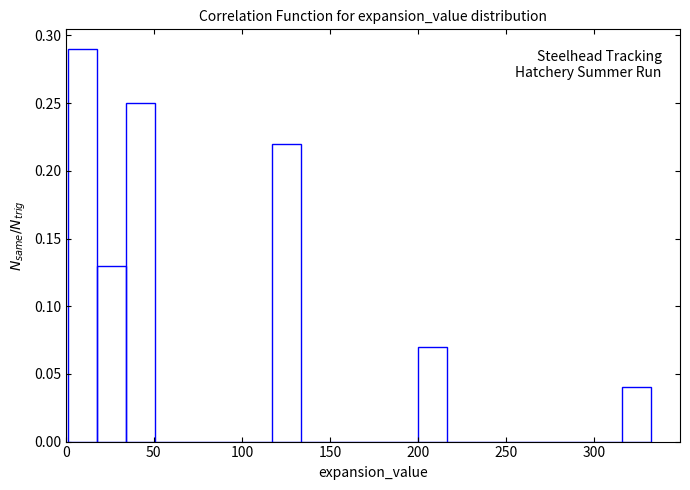

Read against the x-axis, roughly where is the centre of the tallest bar?

10